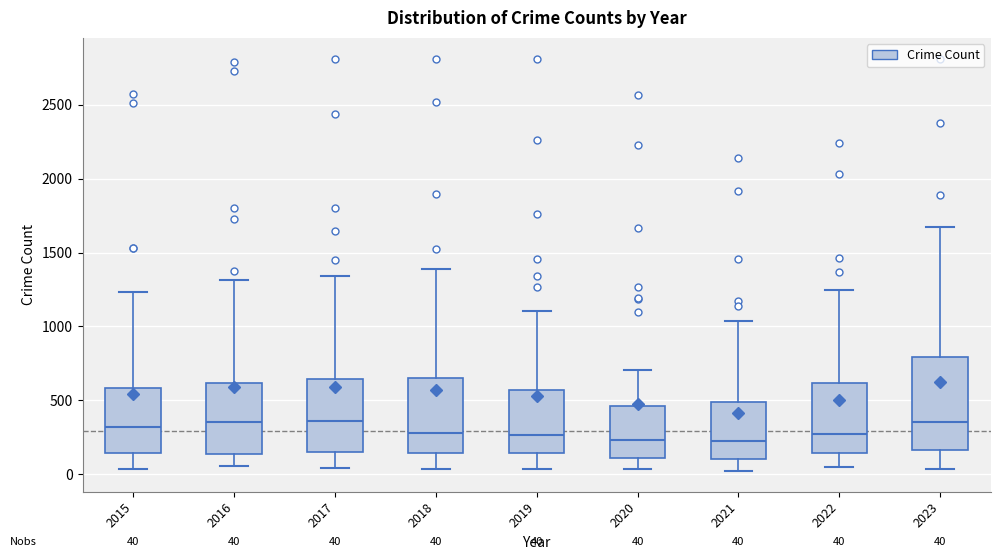

Comparing the boxes themselves (not the whiskers), which one is the tallest?

2023